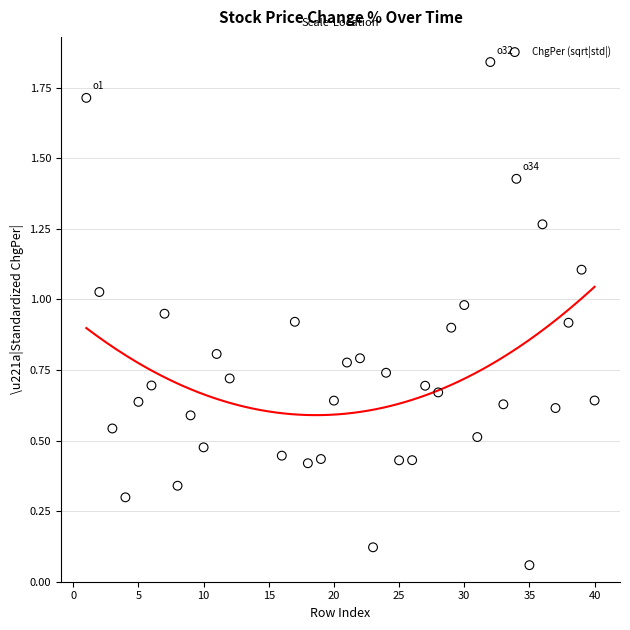

What is the range of X values (max minus min)?

39.0